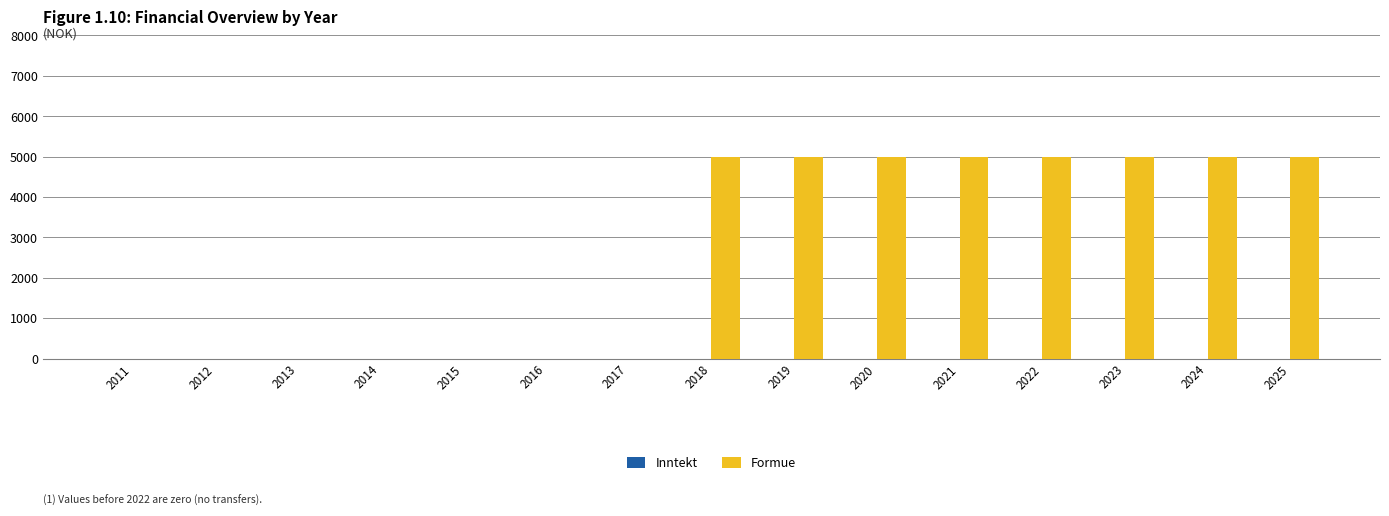

Reading left to right, transcribe all the data shown in this chart.

2011=0	2012=0	2013=0	2014=0	2015=0	2016=0	2017=0	2018=5000	2019=5000	2020=5000	2021=5000	2022=5000	2023=5000	2024=5000	2025=5000